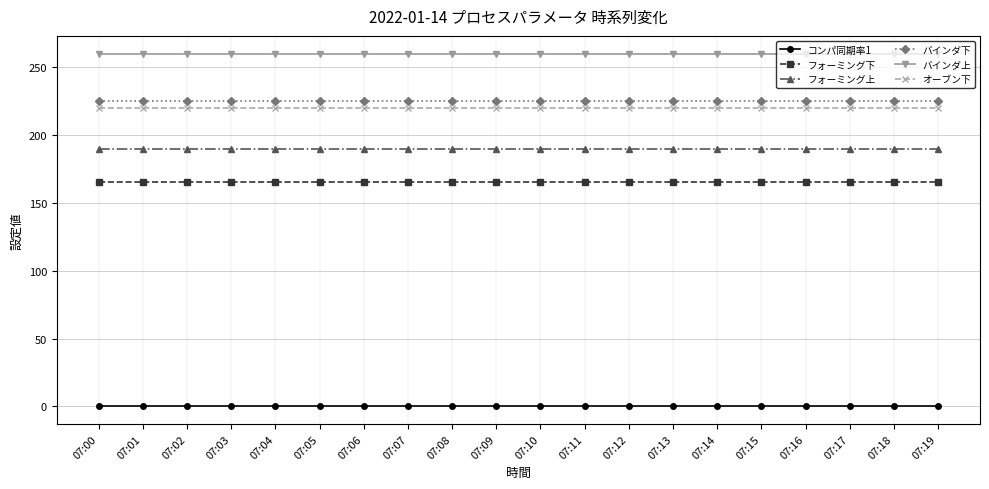

What is the value of the バインダ上 point at the 19th from the left?

260